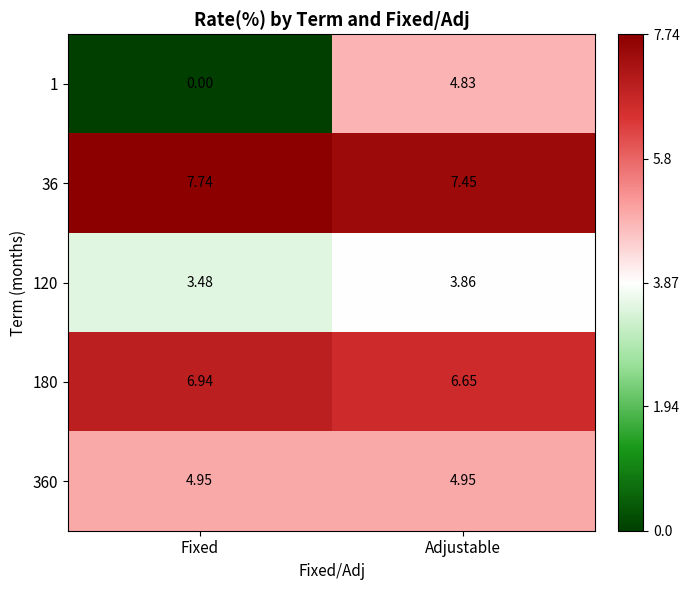

At which category is the sum across all series the highest?

Adjustable